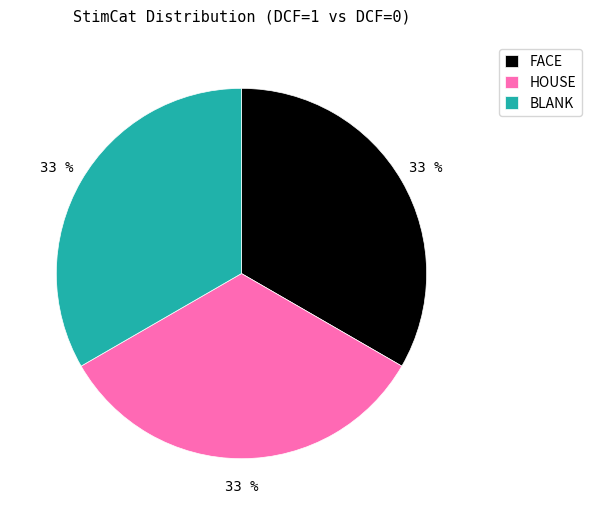

Does HOUSE account for over 50% of the chart?

No